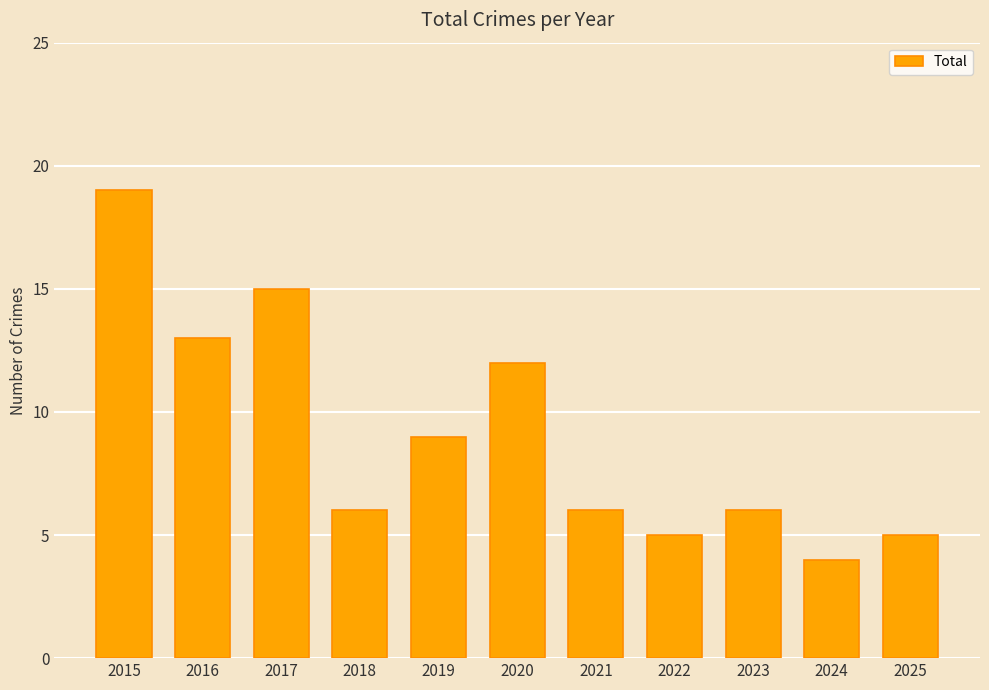

How many categories are shown in the chart?

11